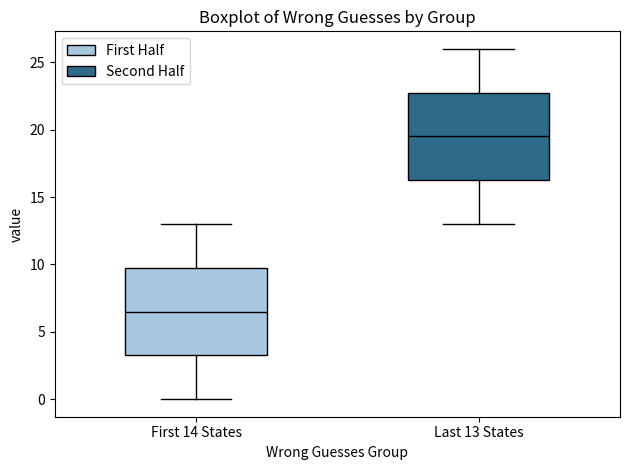

Which box's median line is the highest?

Last 13 States